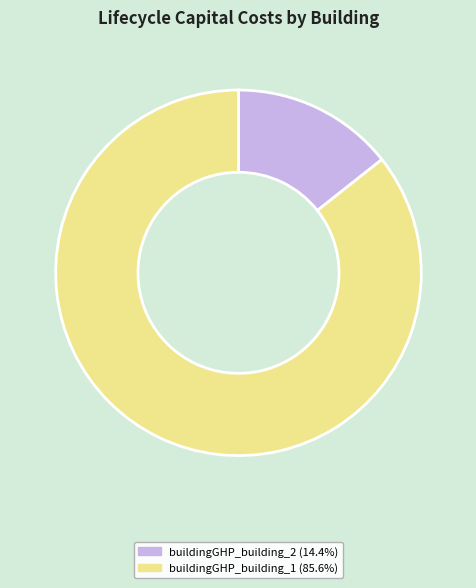

How many segments does this pie chart have?

2